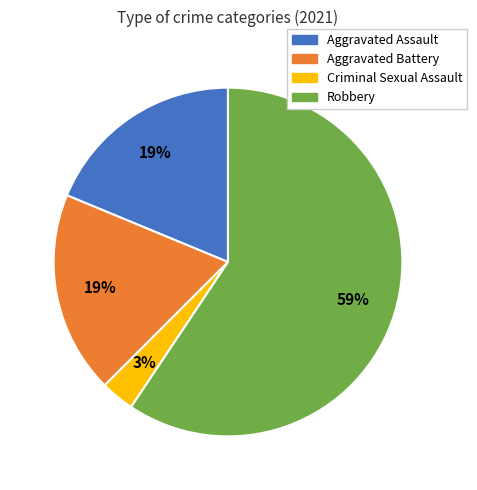

Which category has the biggest portion of the pie?

Robbery